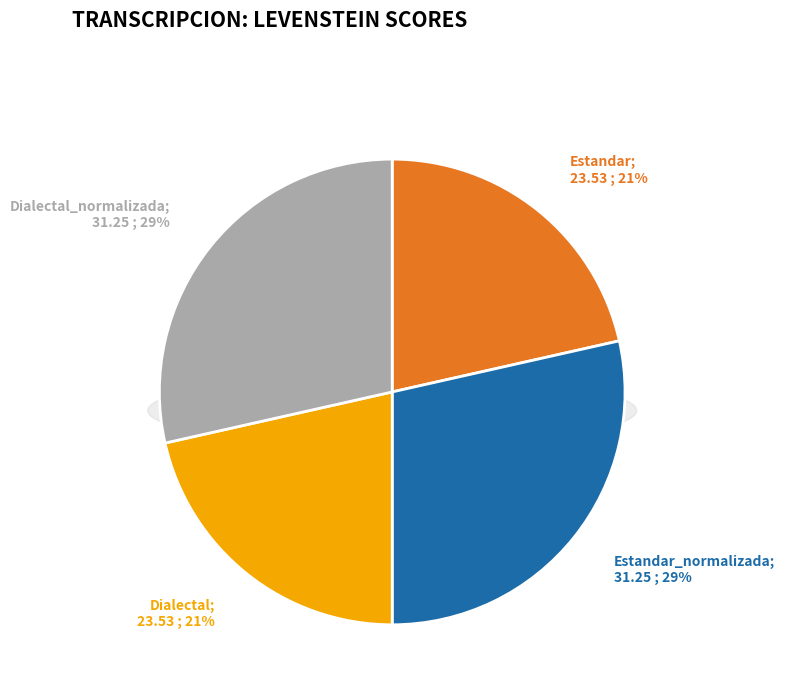

Which has a higher value, Dialectal or Estandar?

Dialectal